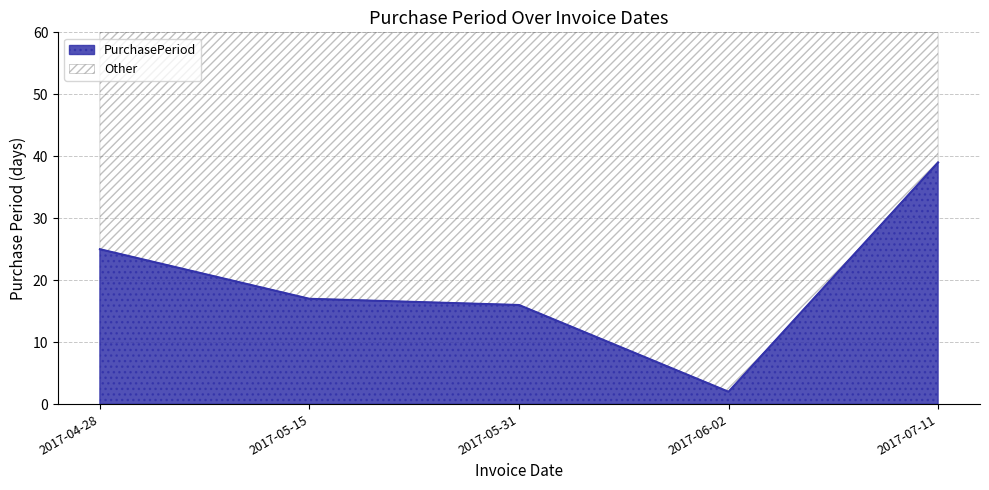

Reading left to right, list all the values displayed in this chart.

2017-04-28=25	2017-05-15=17	2017-05-31=16	2017-06-02=2	2017-07-11=39